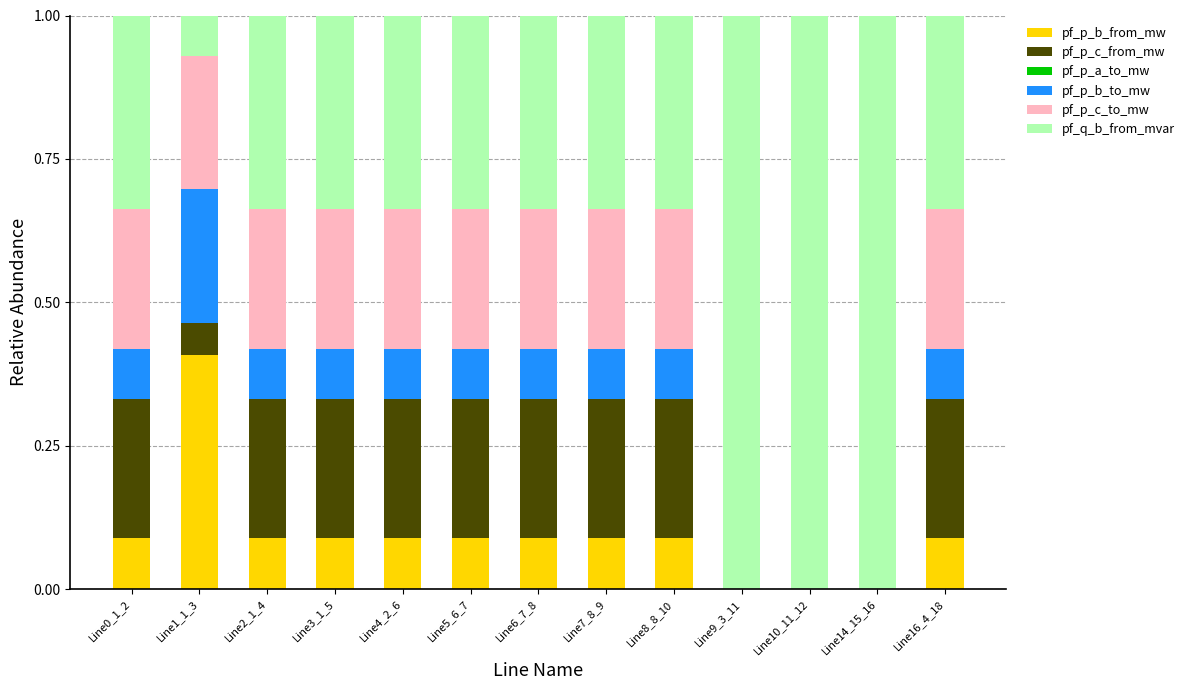

Does the chart contain stacked bars?

Yes